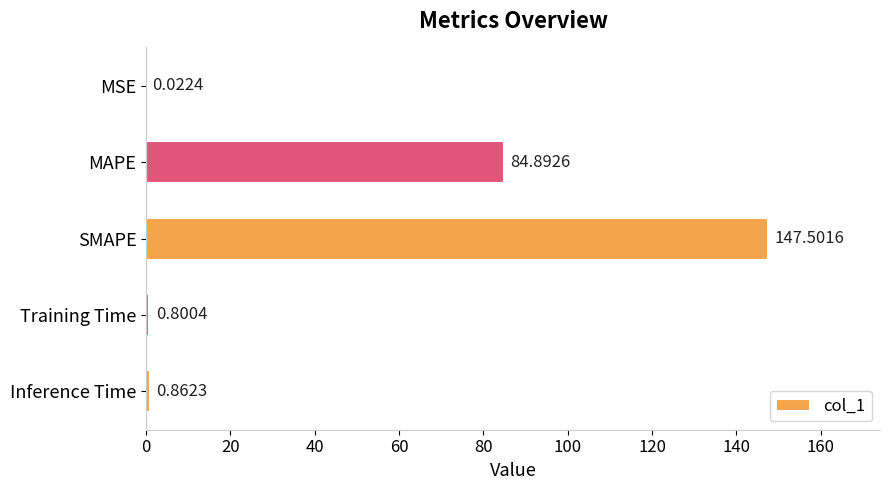

Where is the data nearest to the value 73?

MAPE